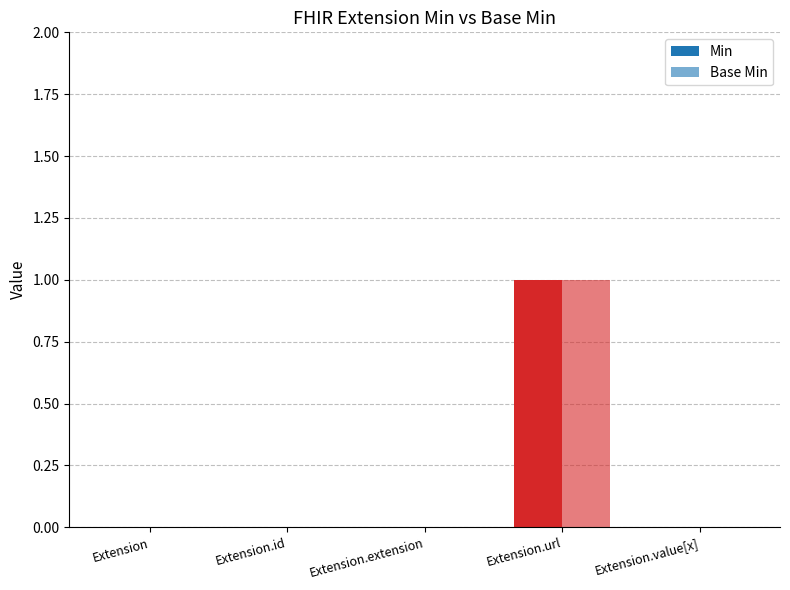

Reading left to right, extract all data points from this chart.

Min: 0	0	0	1	0
Base Min: 0	0	0	1	0